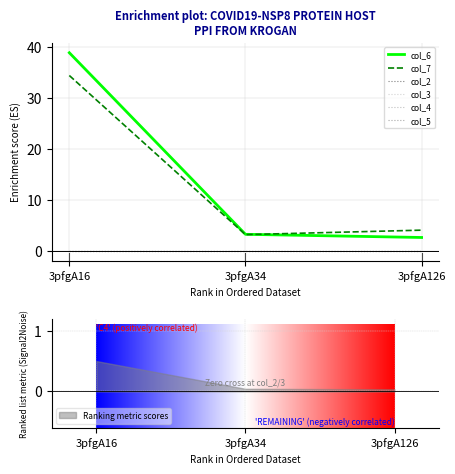

Reading left to right, list all the values displayed in this chart.

col_6: 3pfgA16=38.8	3pfgA34=3.3	3pfgA126=2.7
col_7: 3pfgA16=34.3	3pfgA34=3.3	3pfgA126=4.1
col_2: 3pfgA16=0.0	3pfgA34=0.0	3pfgA126=0.0
col_3: 3pfgA16=0.0	3pfgA34=0.0	3pfgA126=0.0
col_4: 3pfgA16=0.0	3pfgA34=0.0	3pfgA126=0.0
col_5: 3pfgA16=0.0	3pfgA34=0.0	3pfgA126=0.0